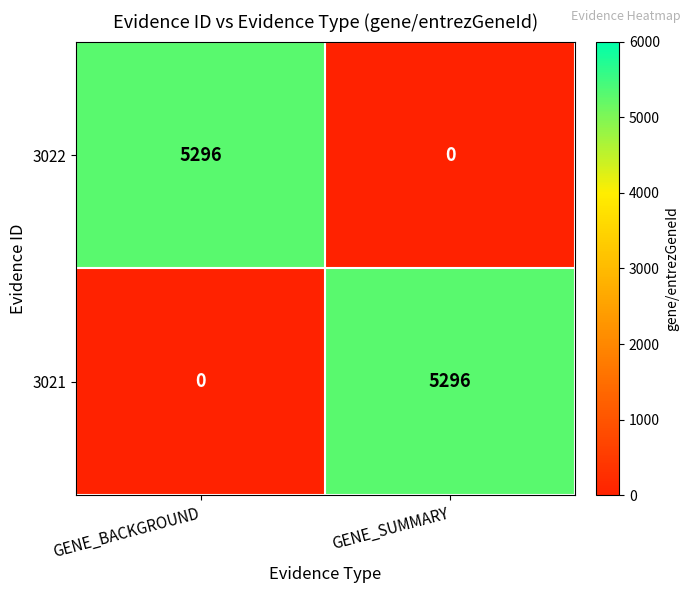

Is the value of 3022 at GENE_SUMMARY greater than the value of 3021 at GENE_SUMMARY?

No